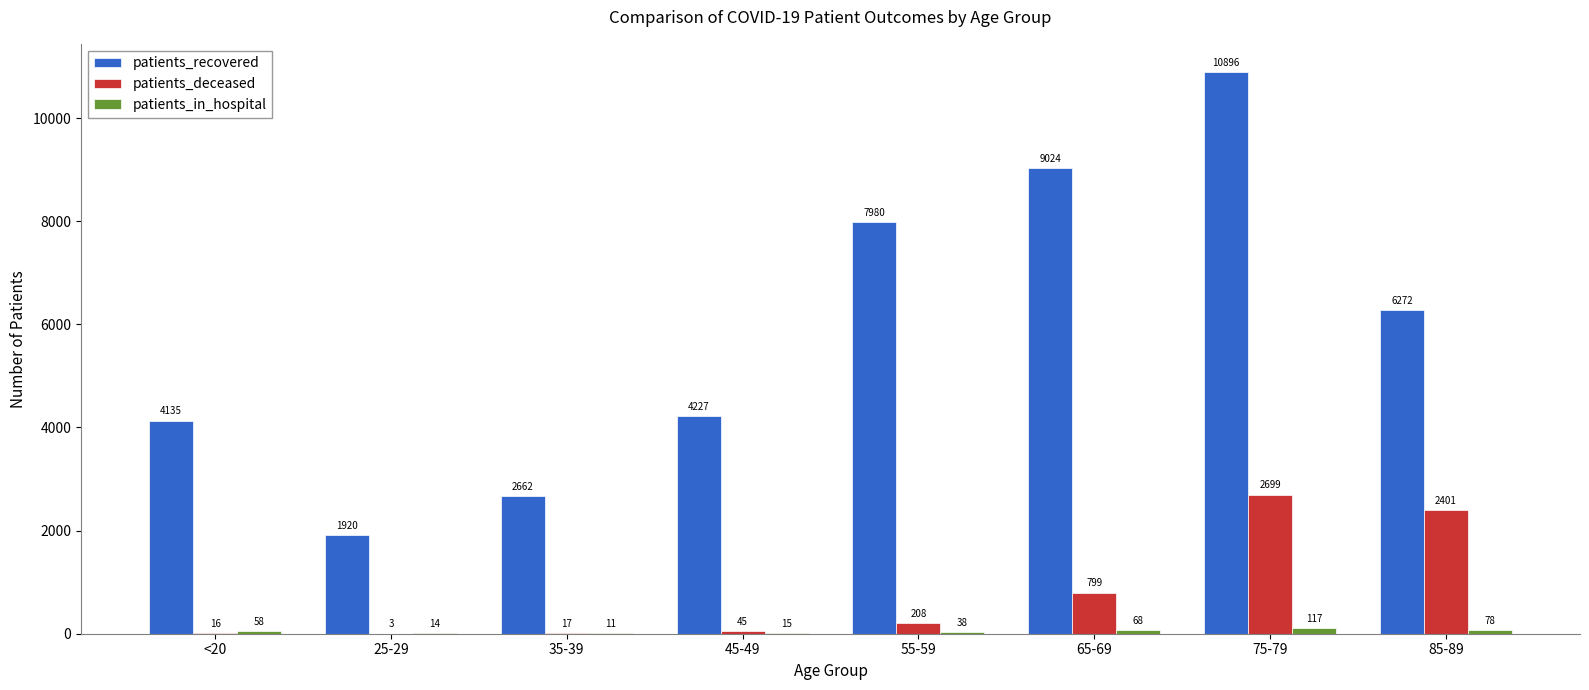

What is the maximum value shown in the chart?

10896